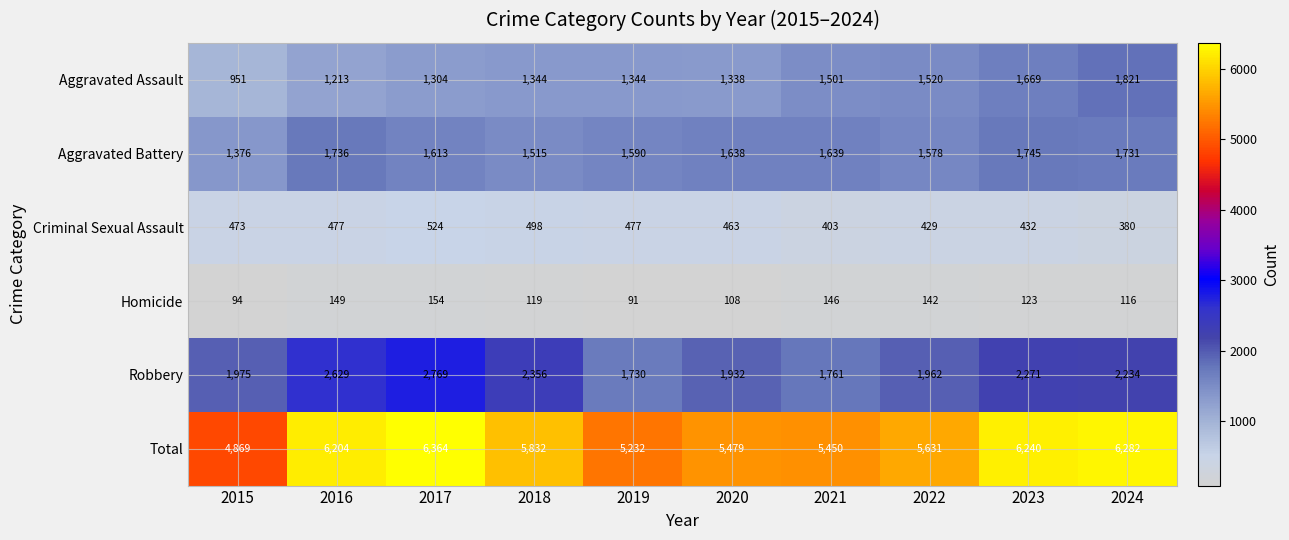

What is the total value across all series at 2021?

10900